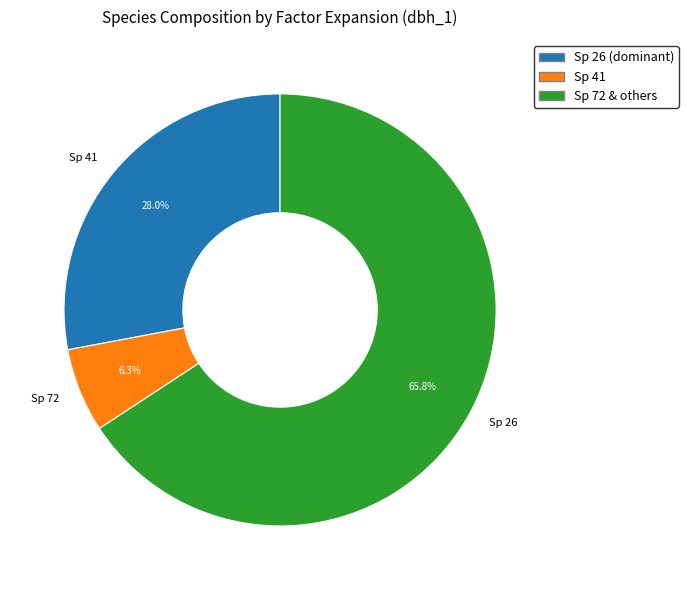

Rank the categories by value from highest to lowest.

Sp 26, Sp 41, Sp 72